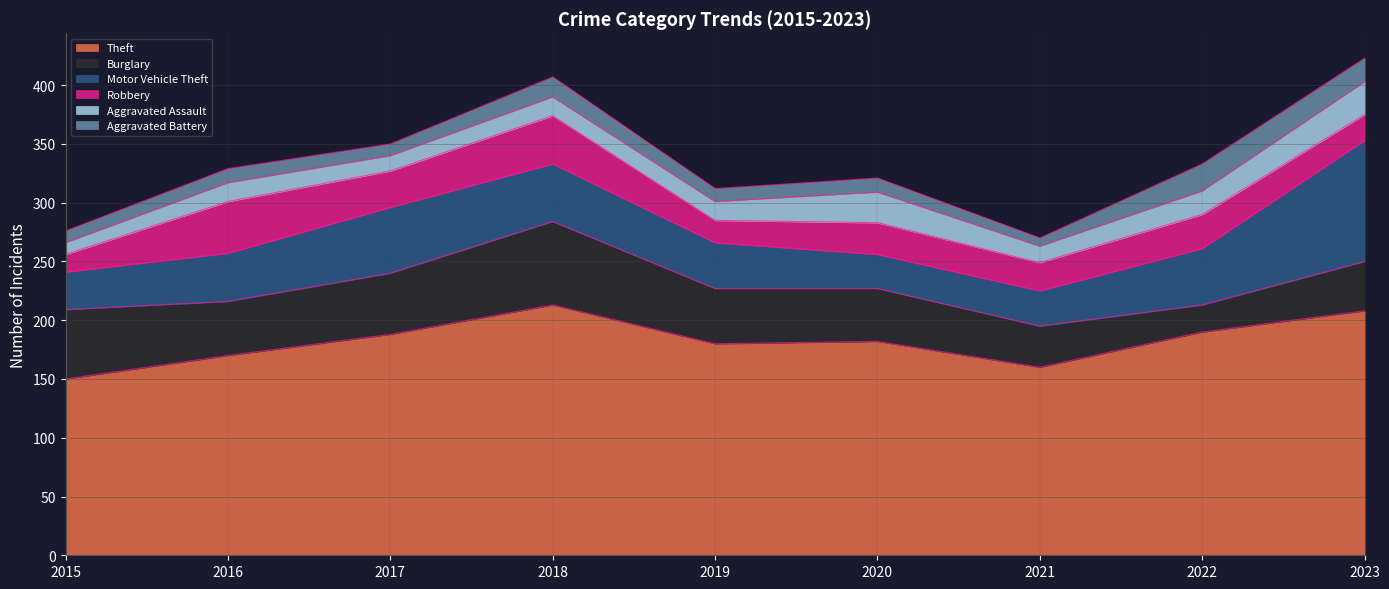

Which has a higher value, 2018 or 2020?

2018